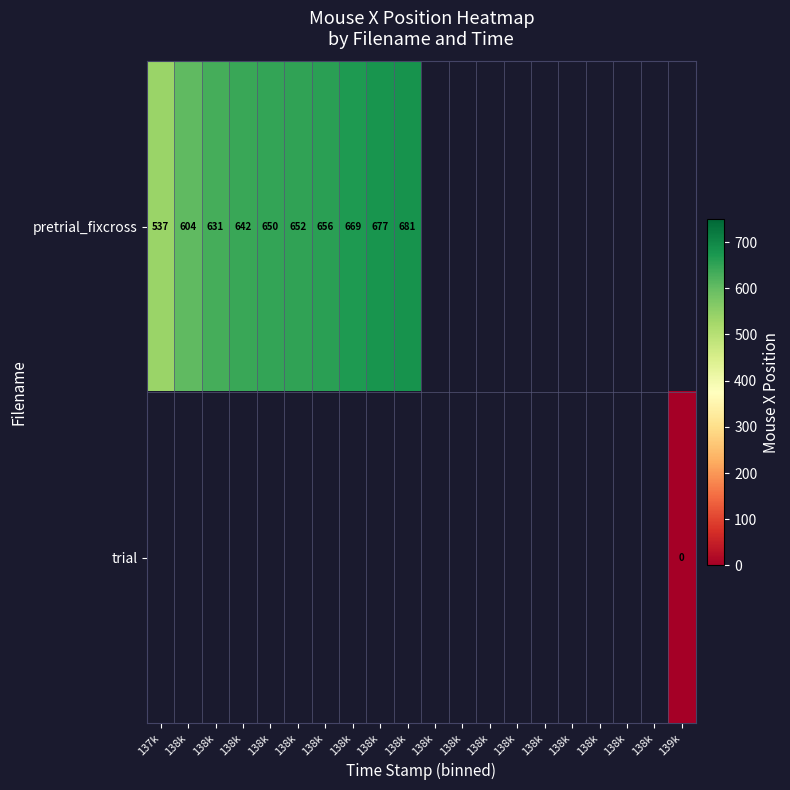

How many positive values does the pretrial_fixcross series have?

10